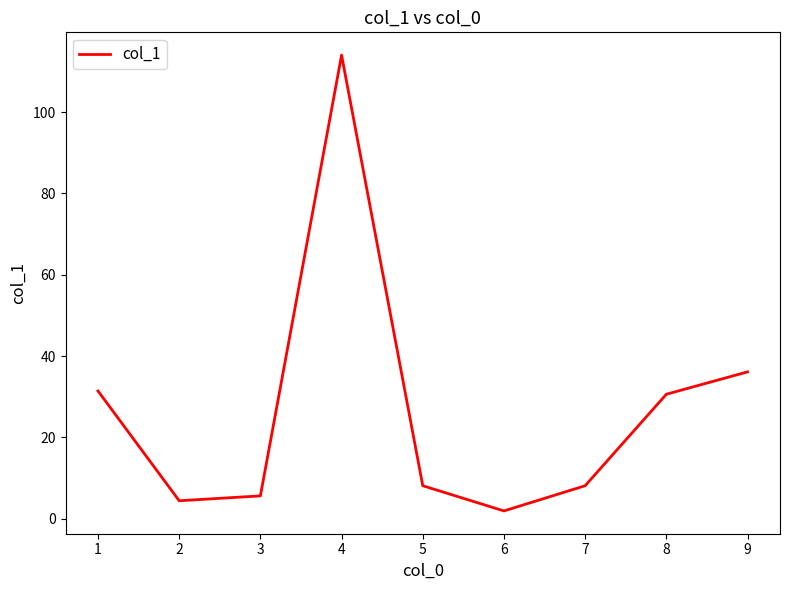

Which label corresponds to the smallest value in the chart?

6